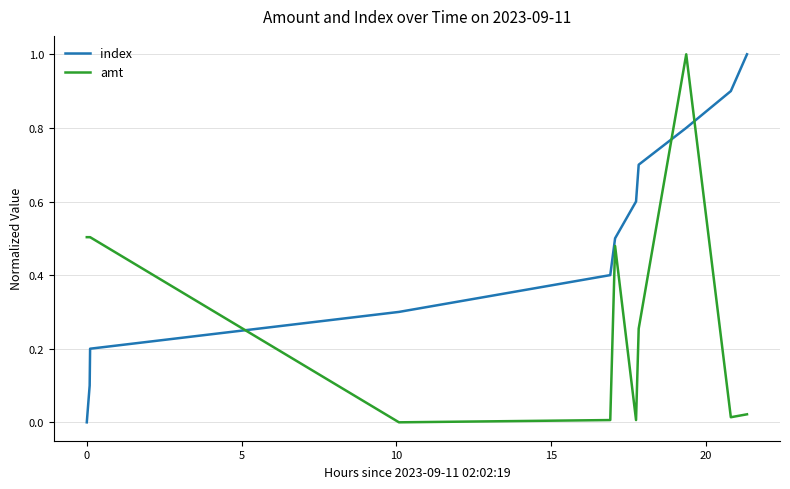

What is the highest value of the amt series?

1.0